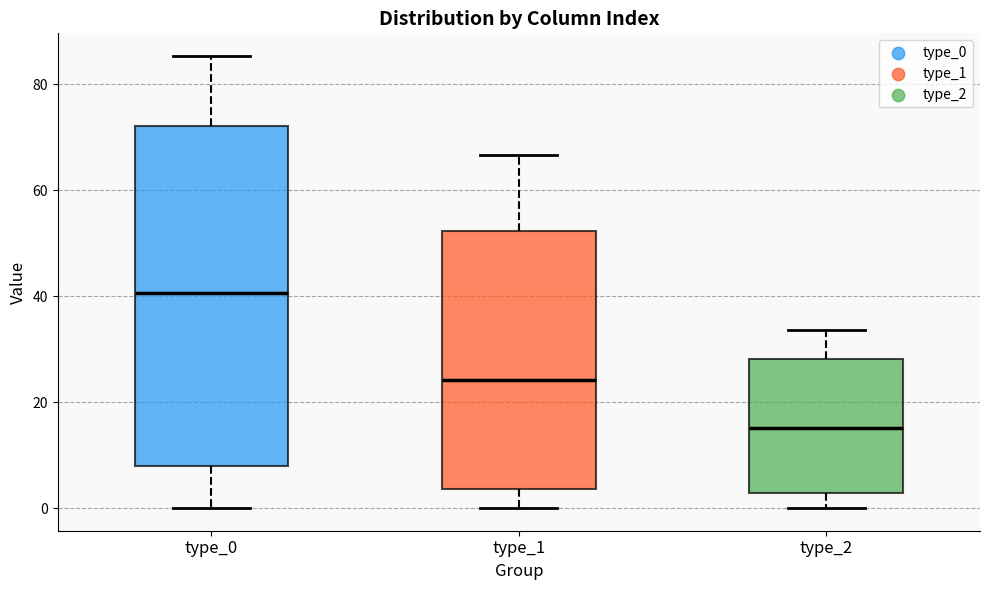

Comparing the boxes themselves (not the whiskers), which one is the tallest?

type_0